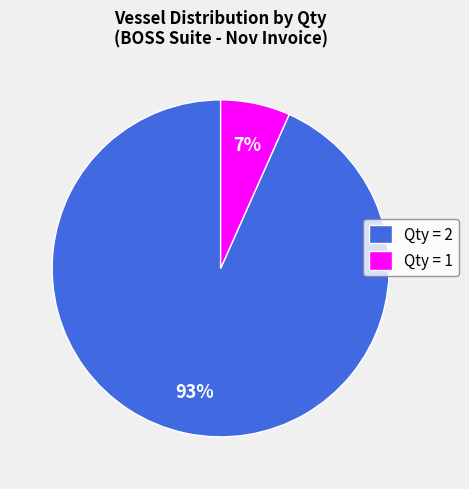

To the nearest percent, what is the average slice percentage?

50%